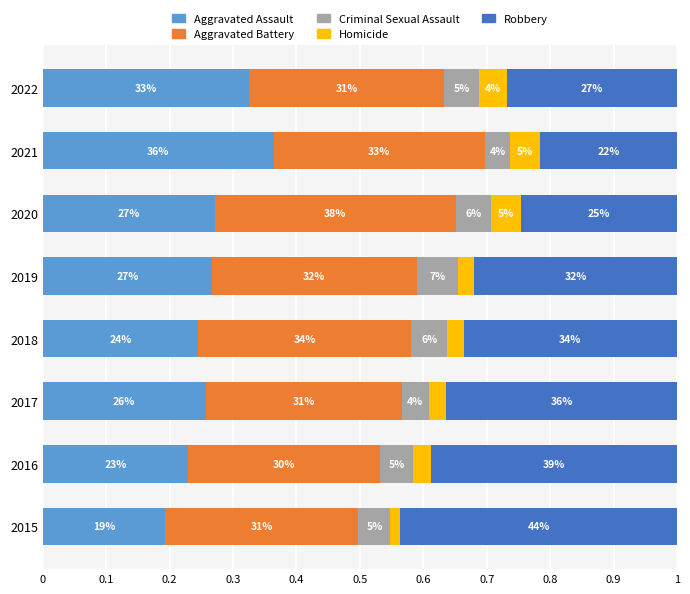

What are all the series names shown in the legend?

Aggravated Assault, Aggravated Battery, Criminal Sexual Assault, Homicide, Robbery